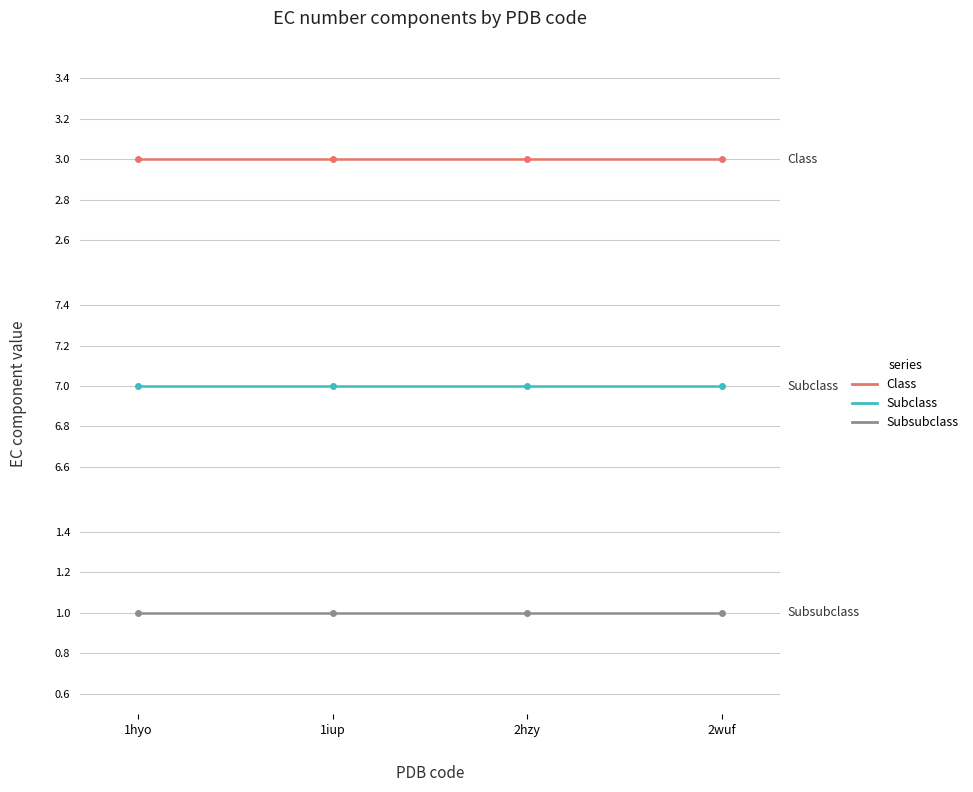

Is it true that Subsubclass equals 1 at 1iup?

True